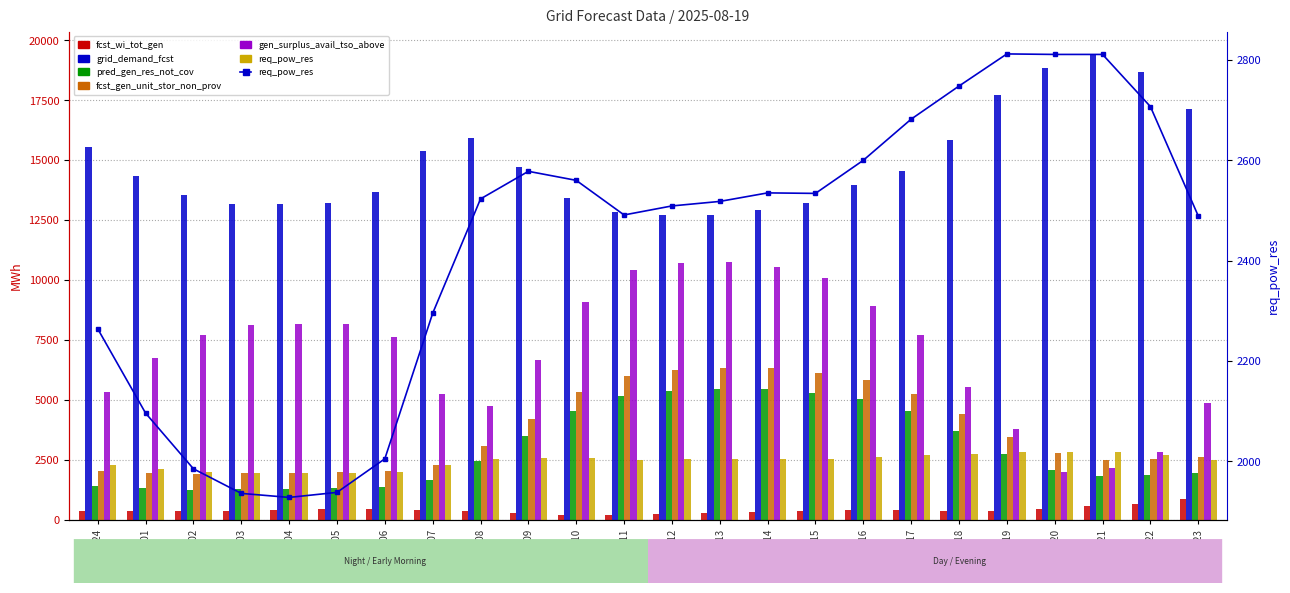

How many bars are there in total?

144